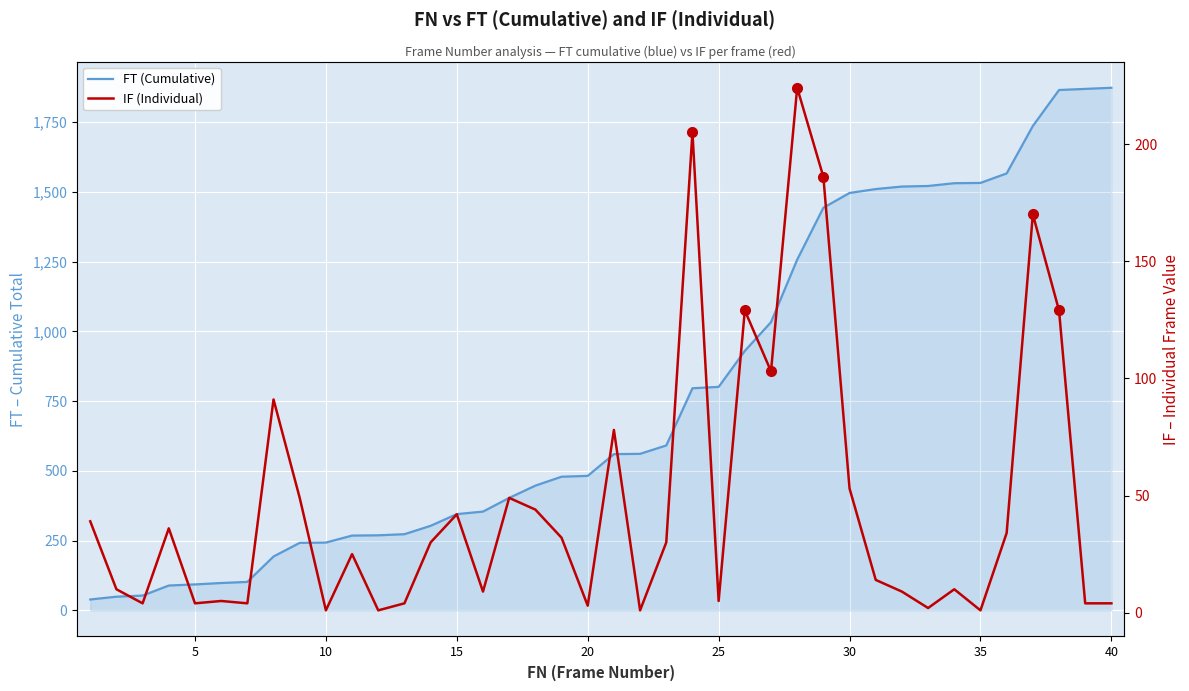

True or false: IF (Individual) and FT (Cumulative) cross at least once.

False